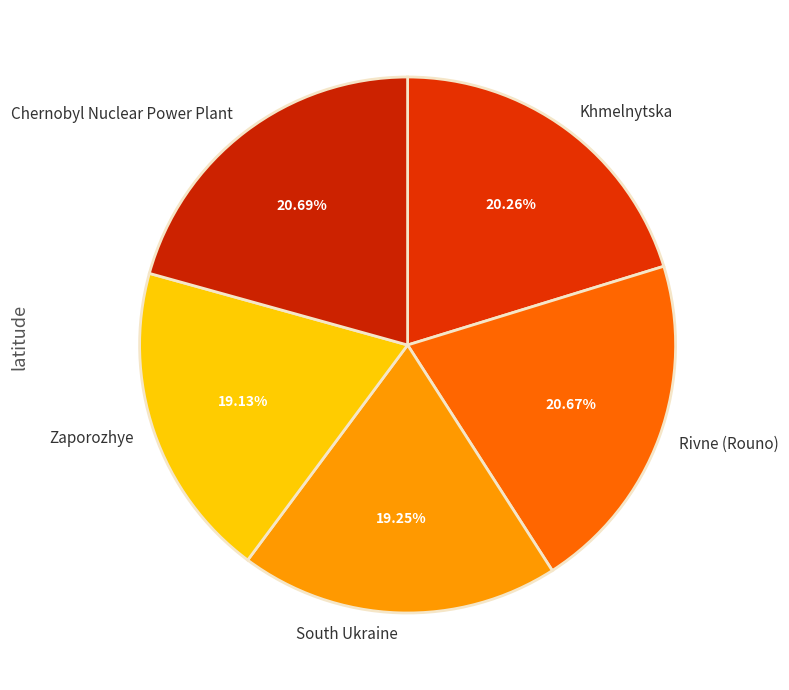

True or false: Rivne (Rouno) accounts for 21% of the total.

True